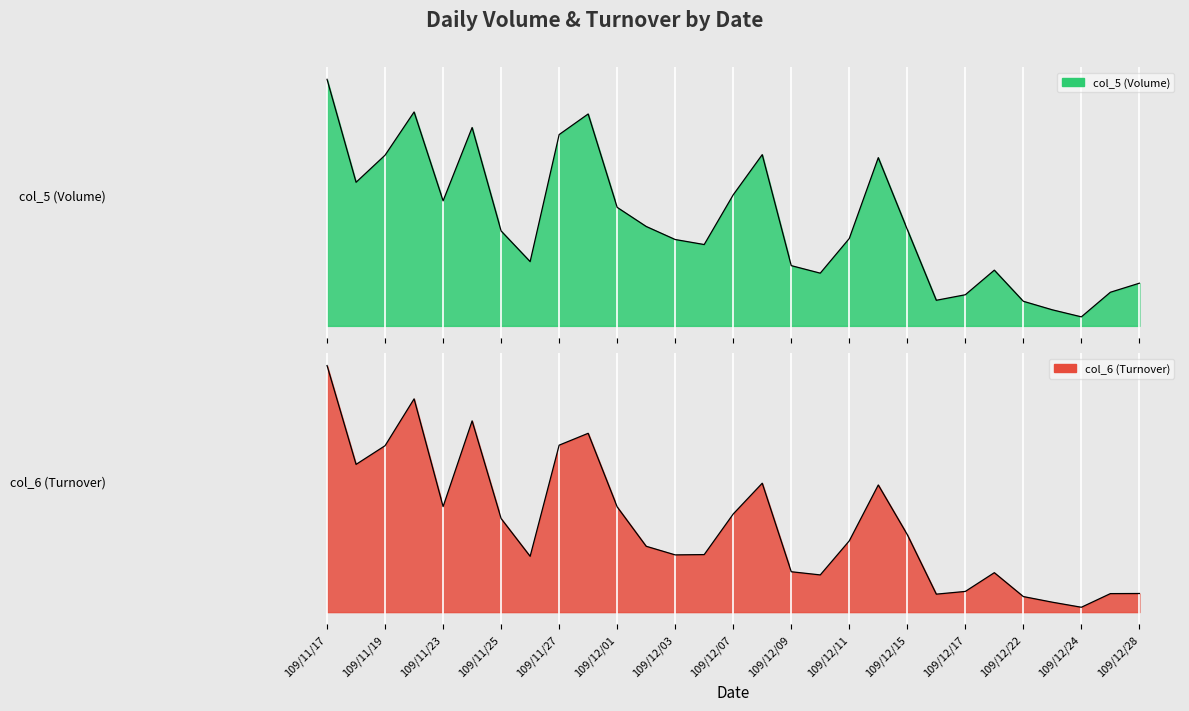

At which category is the sum across all series the highest?

109/11/17